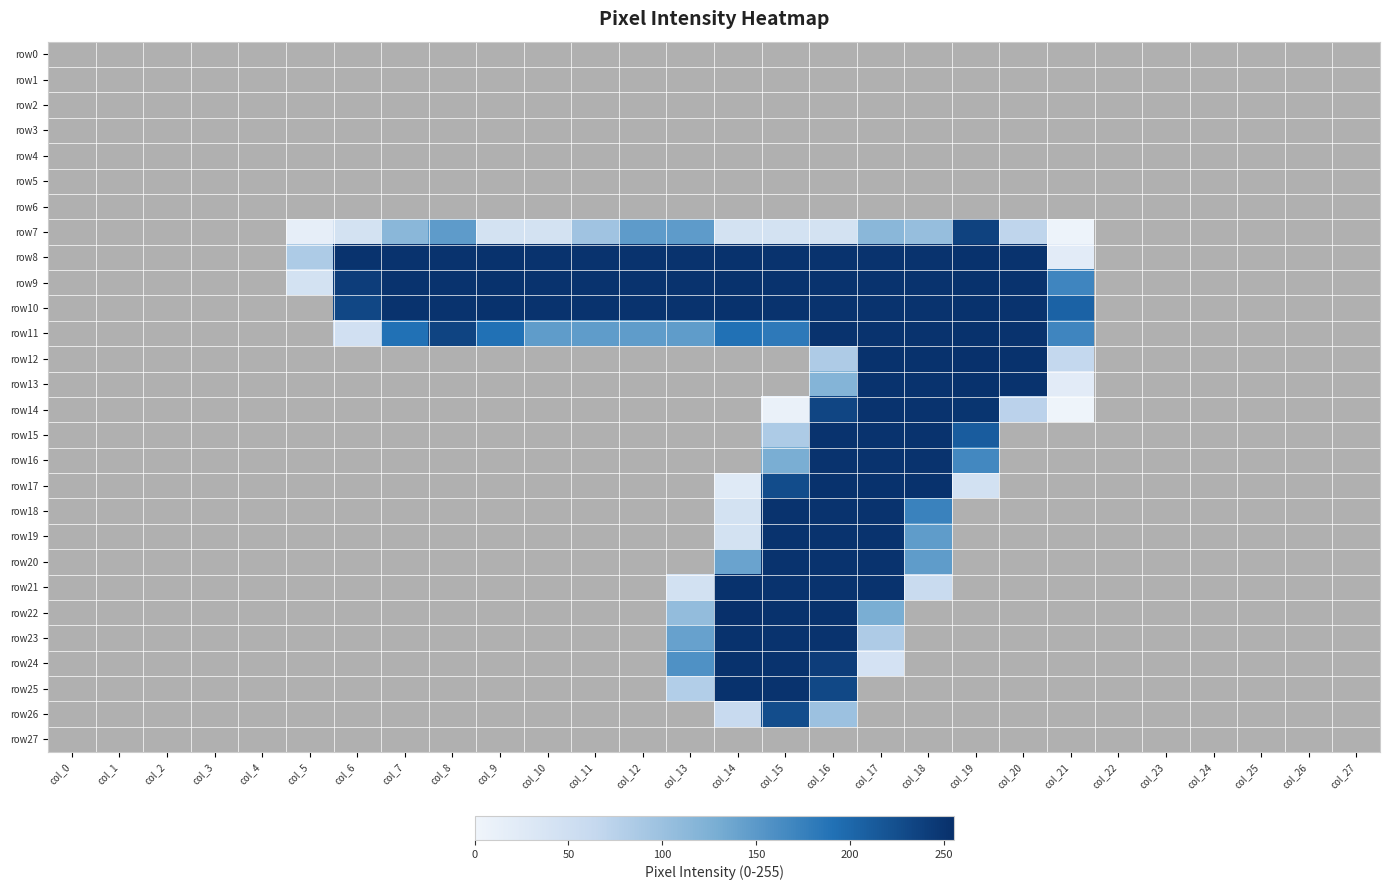

True or false: row4 has a value of 0 at col_14.

True